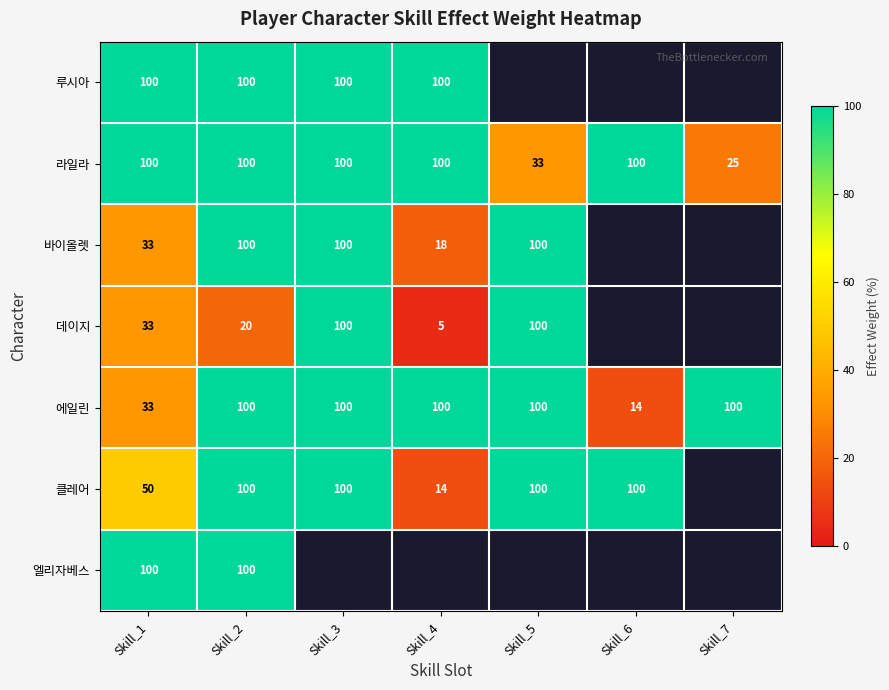

What is the highest value of the 라일라 series?

100